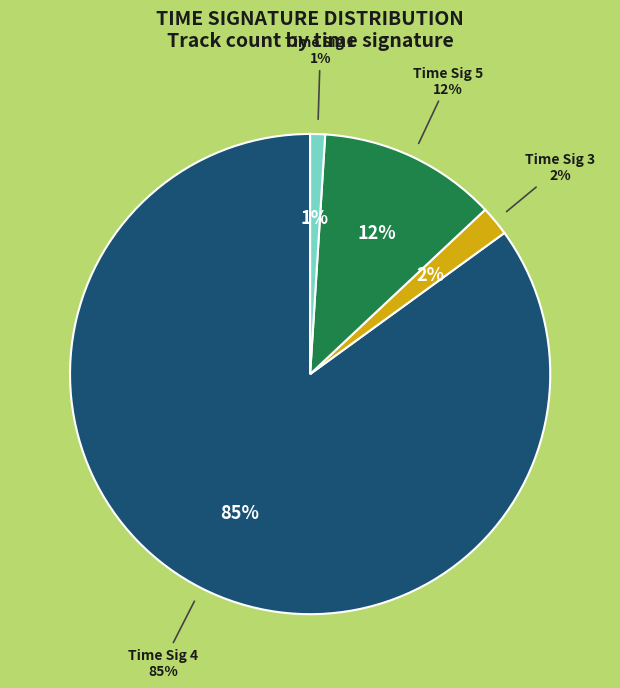

How many slices are in this pie chart?

4